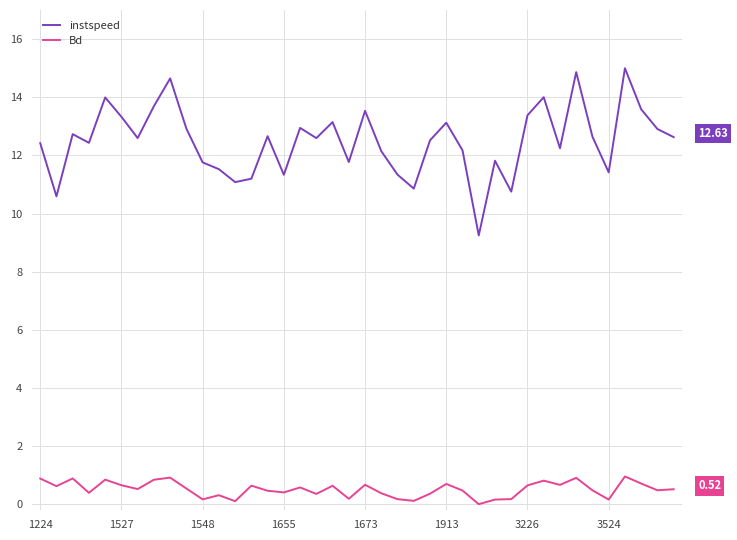

List the series in order of their peak value, lowest first.

Bd, instspeed